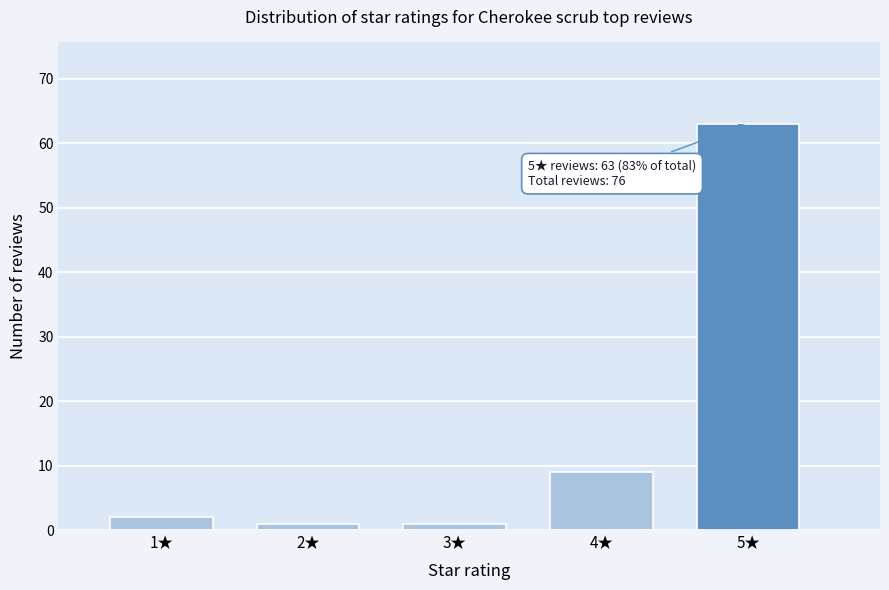

Reading right to left, transcribe all the data shown in this chart.

5★=63	4★=9	3★=1	2★=1	1★=2